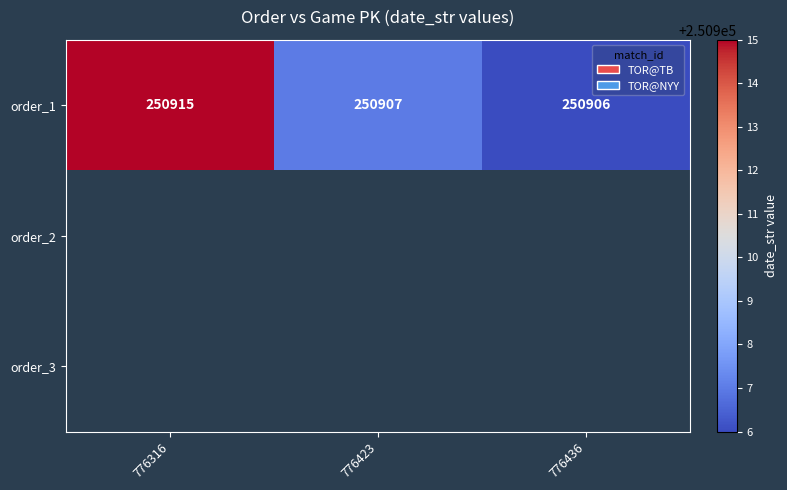

The order_1 series shows 380114 at 776423. True or false?

False